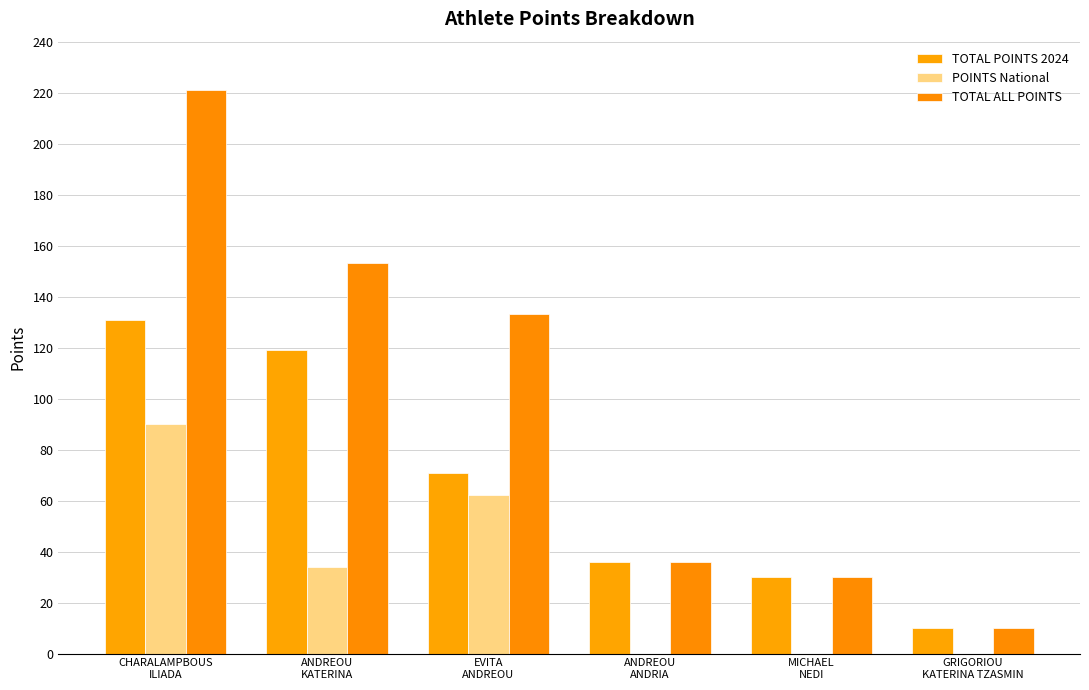

How many groups of bars are there?

6